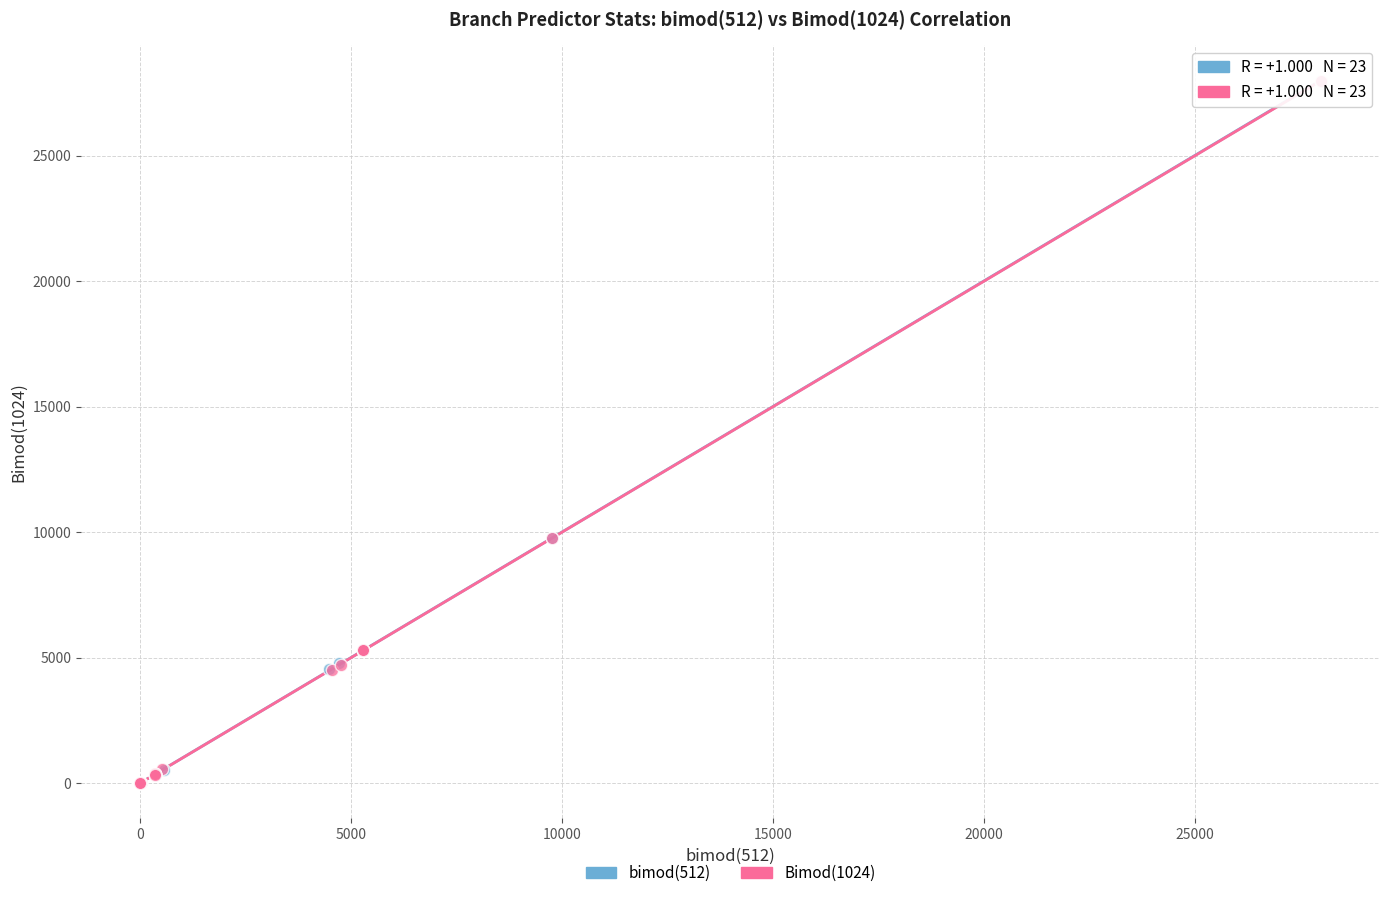

What are all the series names shown in the legend?

bimod(512), Bimod(1024)